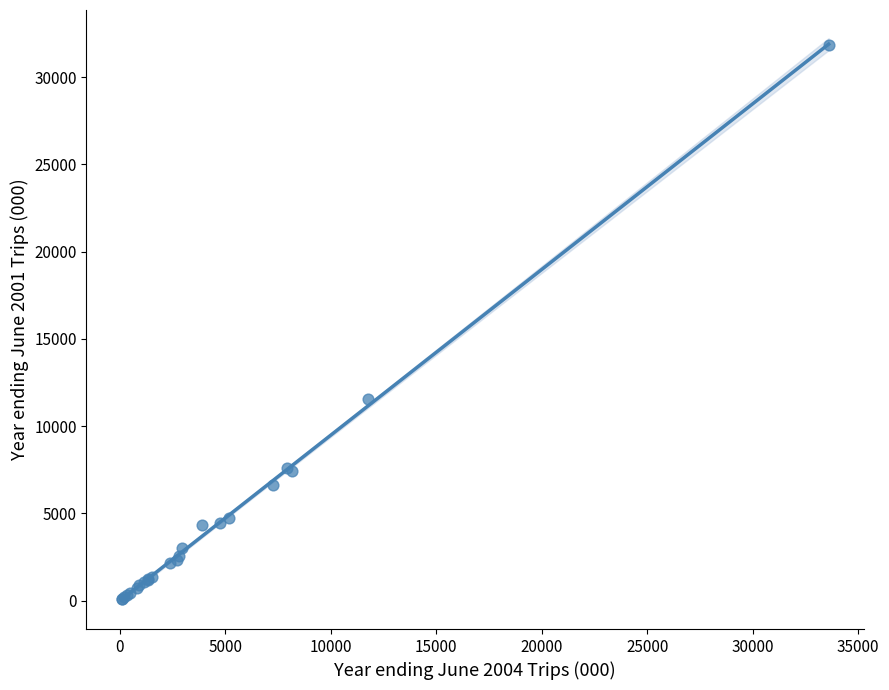

What Y value in the scatter plot is closest to 15961?

11550.4